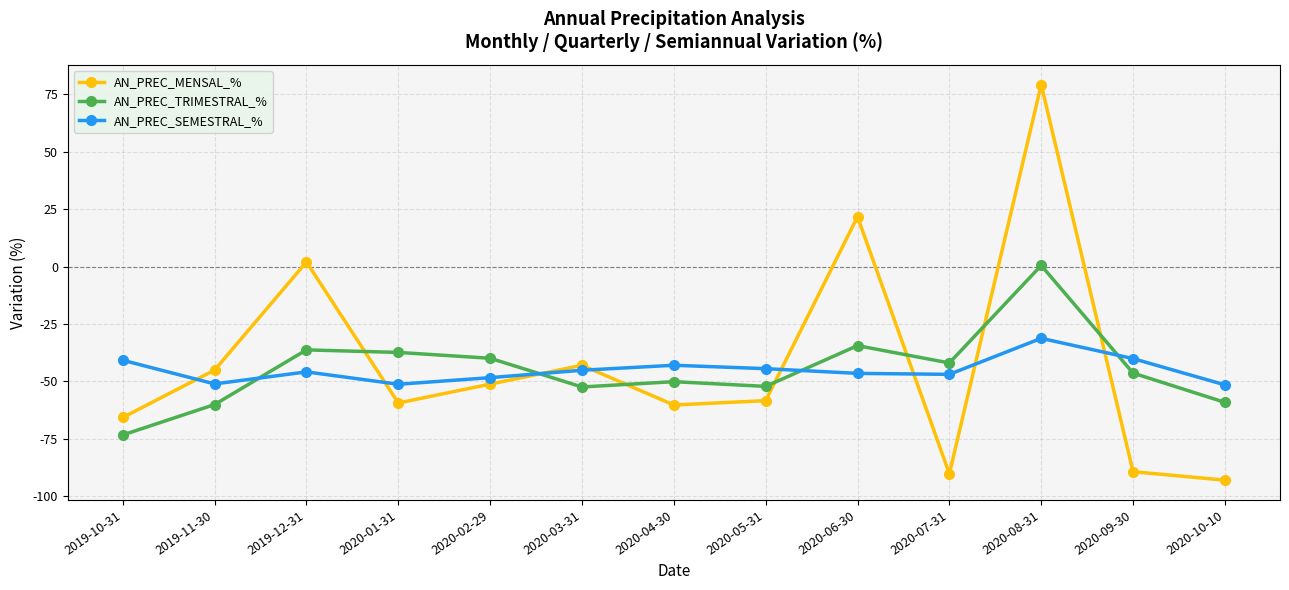

Which series has the widest spread of values?

AN_PREC_MENSAL_%